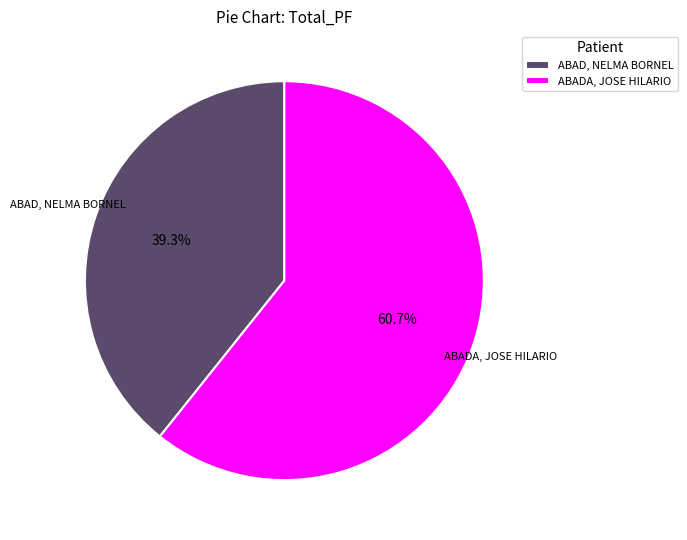

Between ABAD, NELMA BORNEL and ABADA, JOSE HILARIO, which is larger?

ABADA, JOSE HILARIO